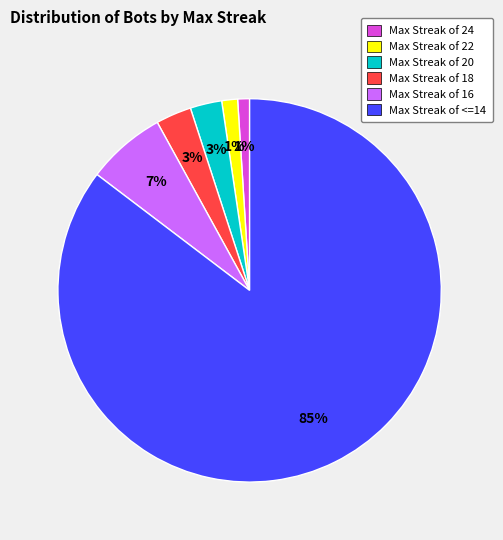

True or false: Max Streak of 22 accounts for 1% of the total.

True